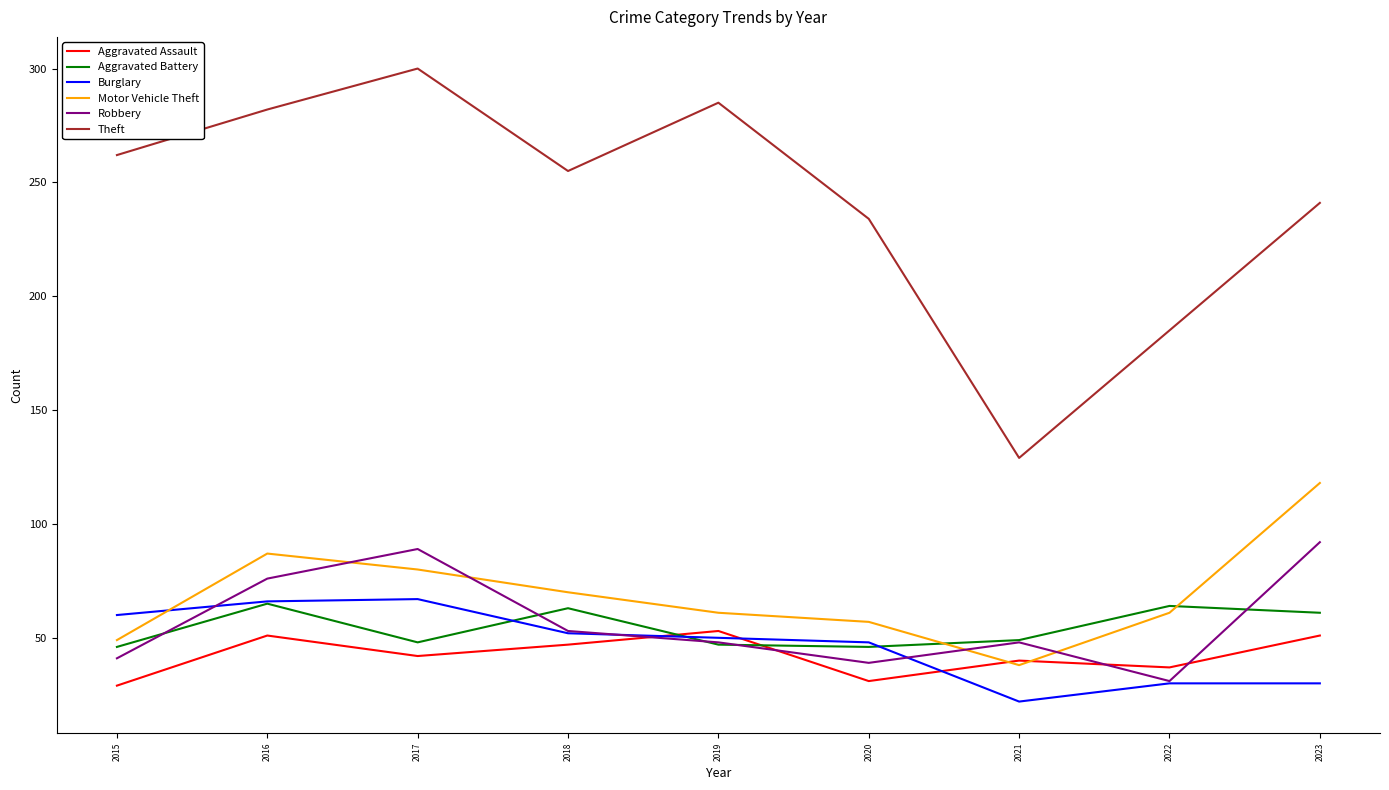

How many categories are shown in the chart?

9